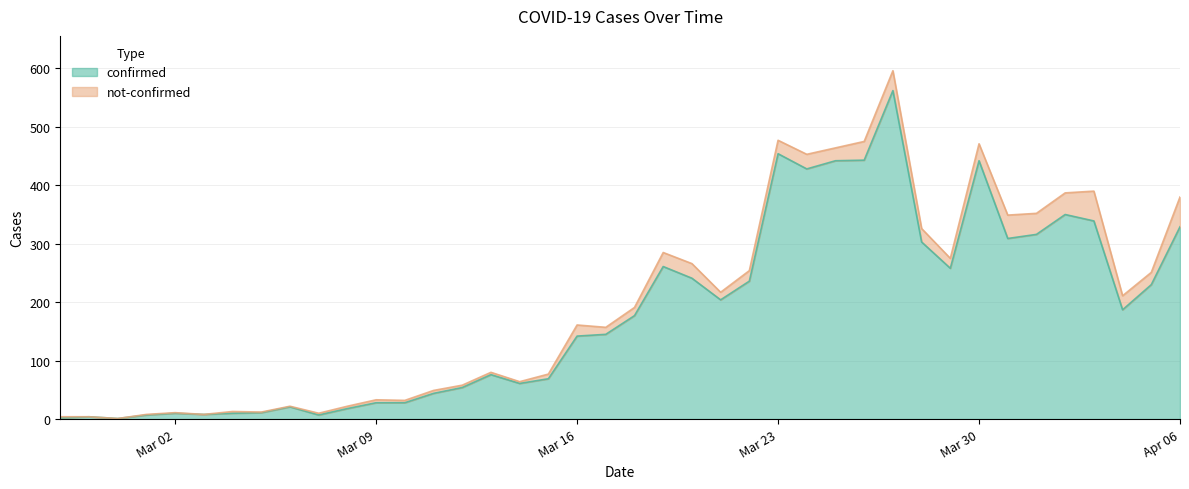

Does the chart have visible grid lines?

Yes